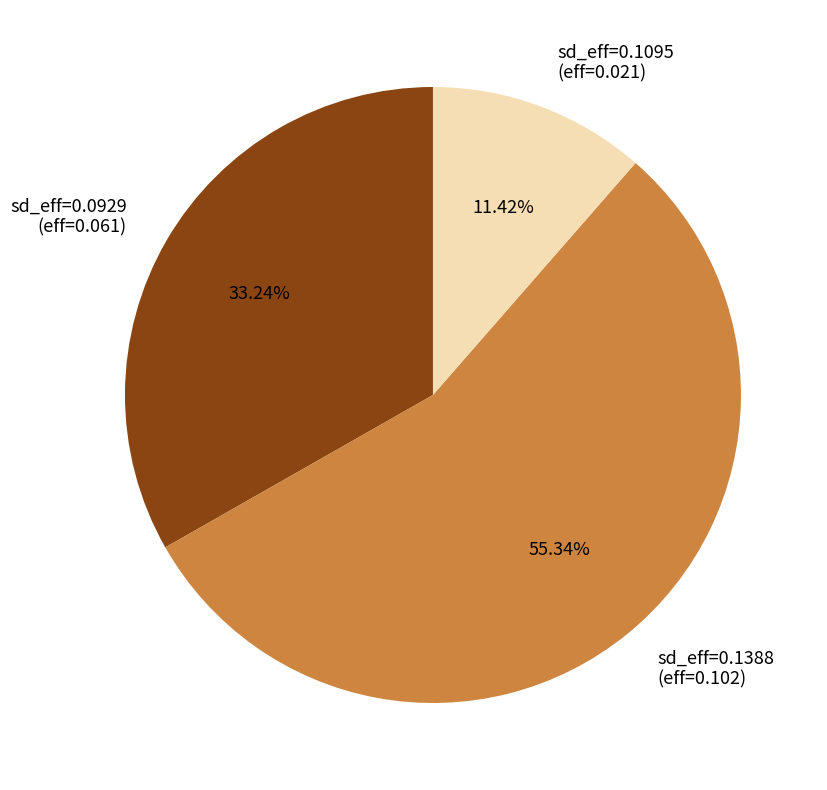

Count the number of slices in the pie.

3